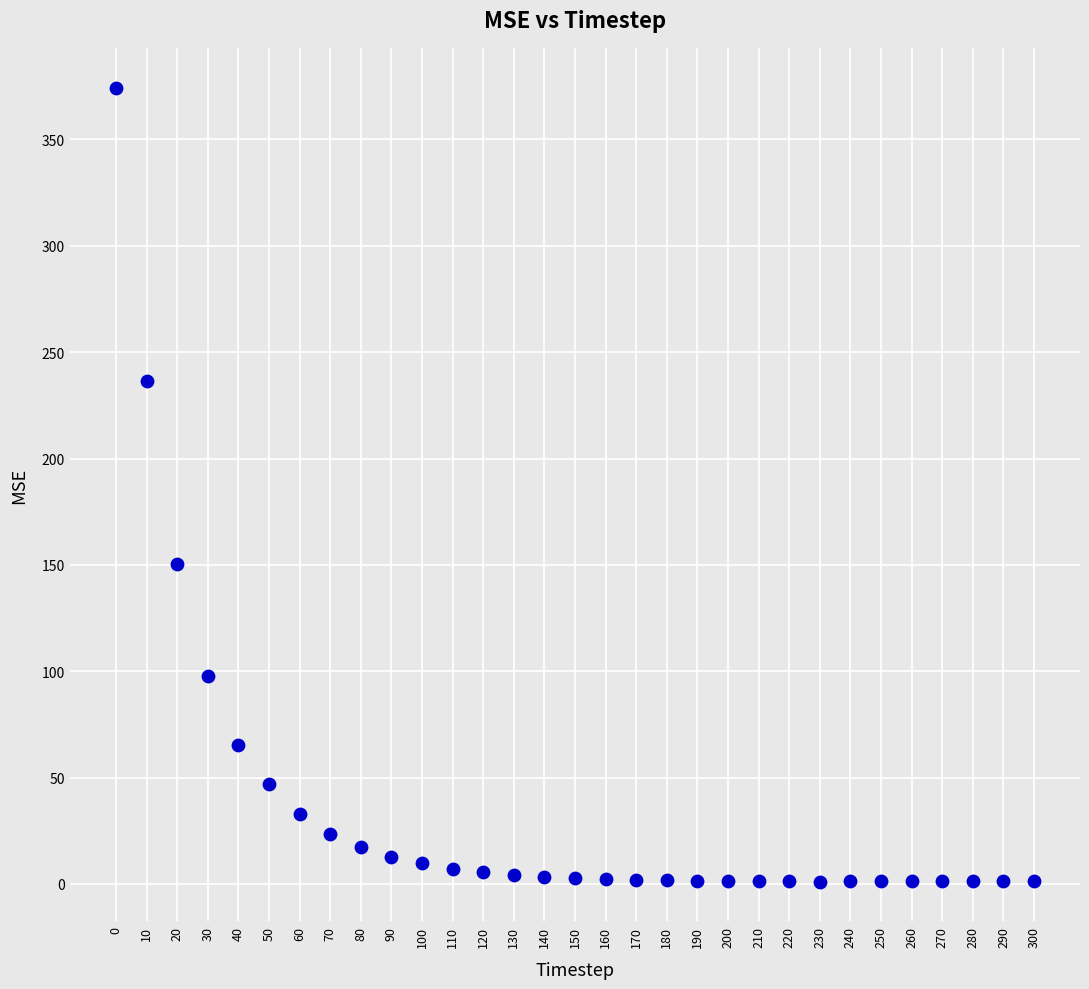

What is the range of X values (max minus min)?

300.0